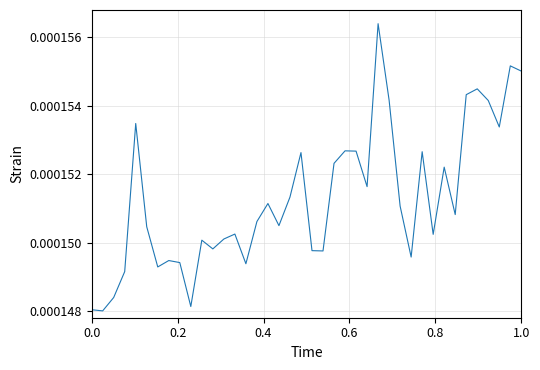

Does the chart display data point markers on the line(s)?

No